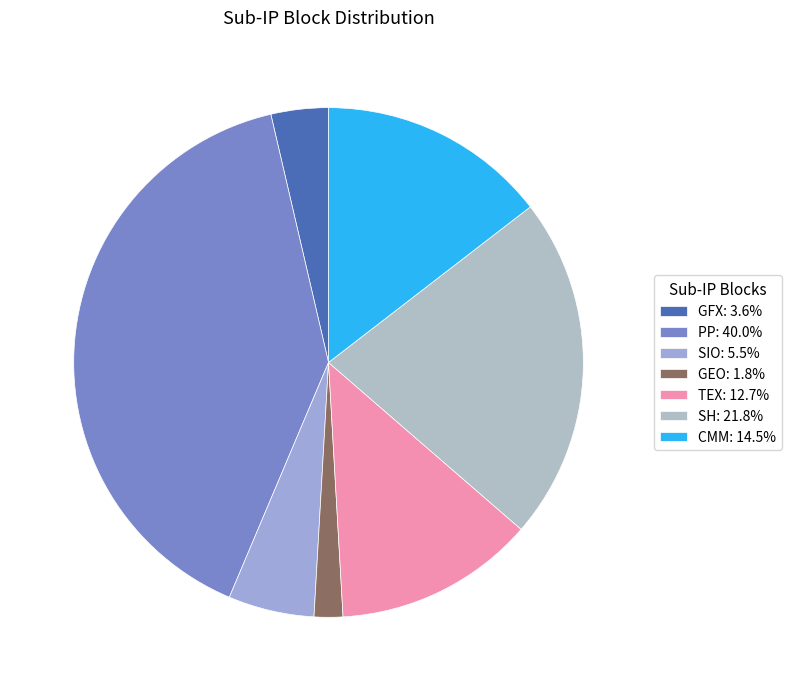

What percentage is NOT represented by SIO?

94.5%